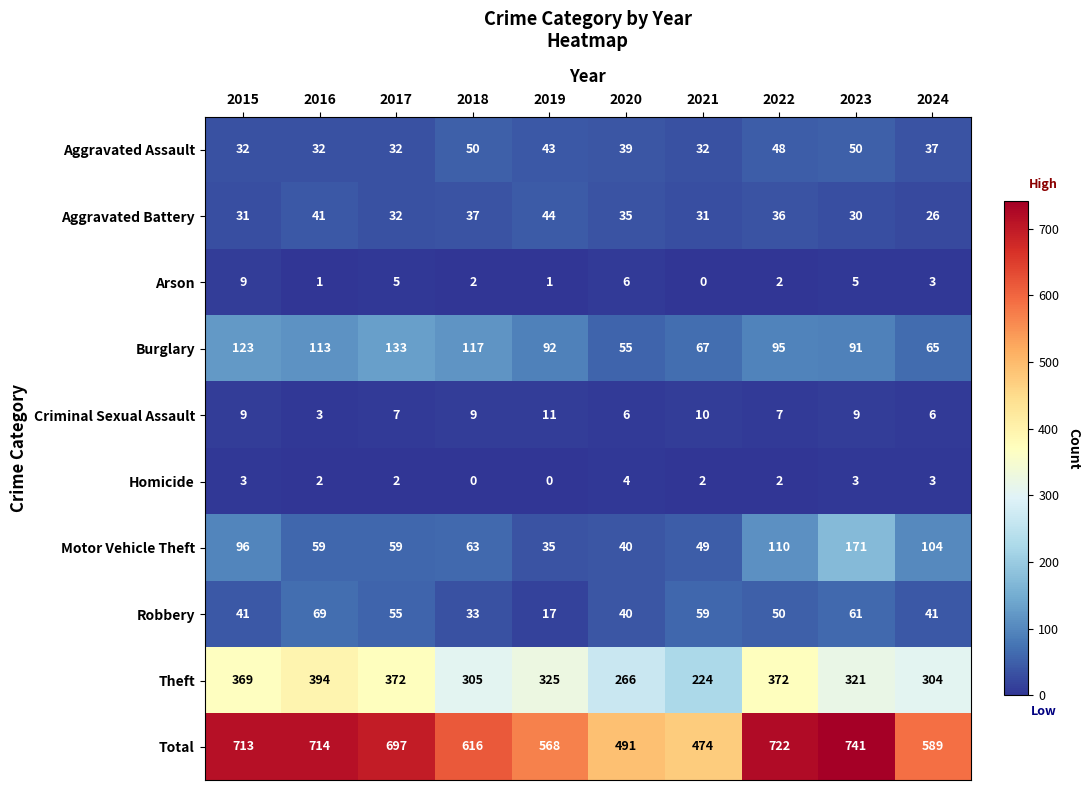

Which series has the largest total across all categories?

Total